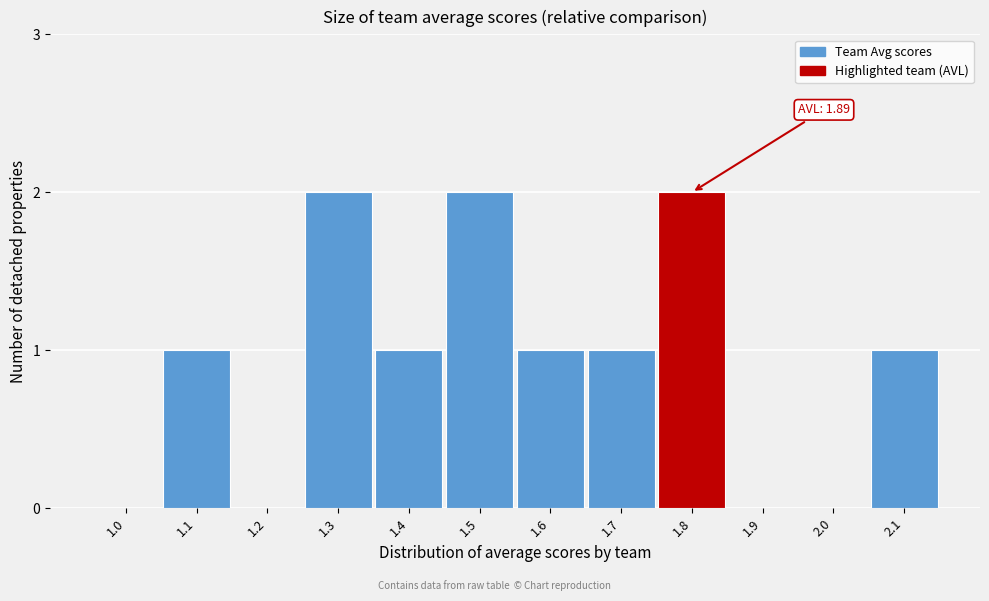

Reading right to left, extract all data points from this chart.

2.1=1	2.0=0	1.9=0	1.8=2	1.7=1	1.6=1	1.5=2	1.4=1	1.3=2	1.2=0	1.1=1	1.0=0